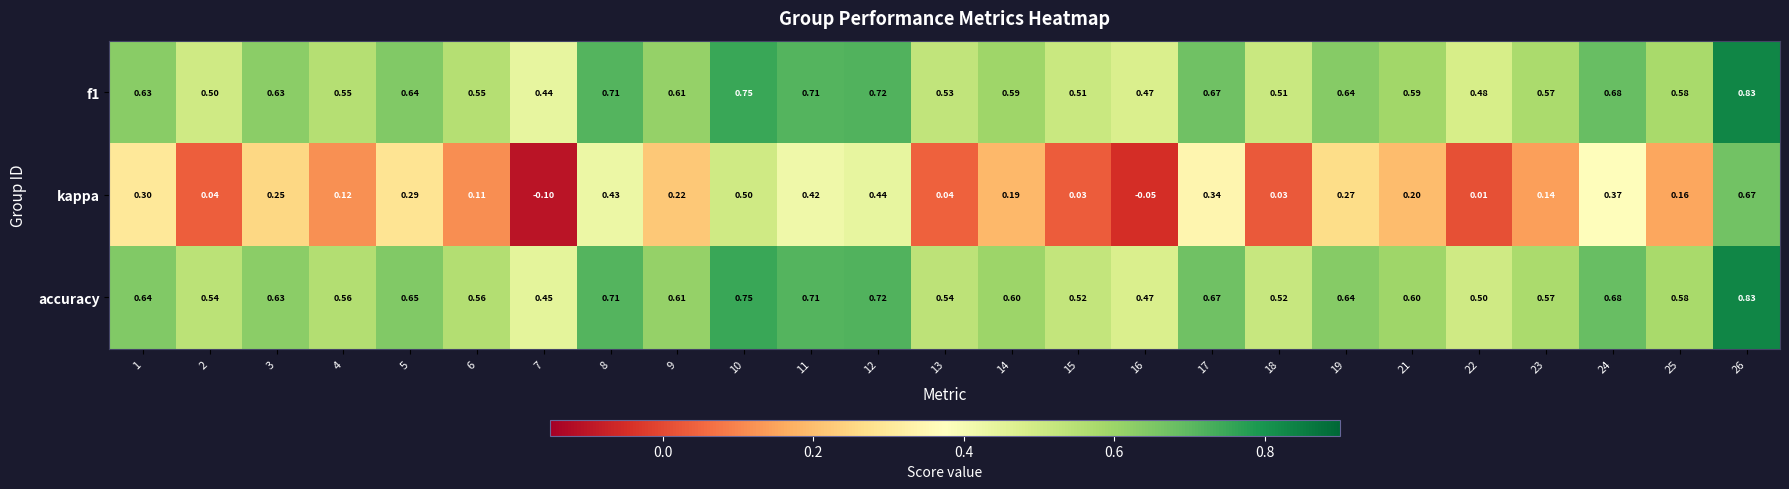

Is the value of f1 at 21 greater than the value of kappa at 11?

Yes